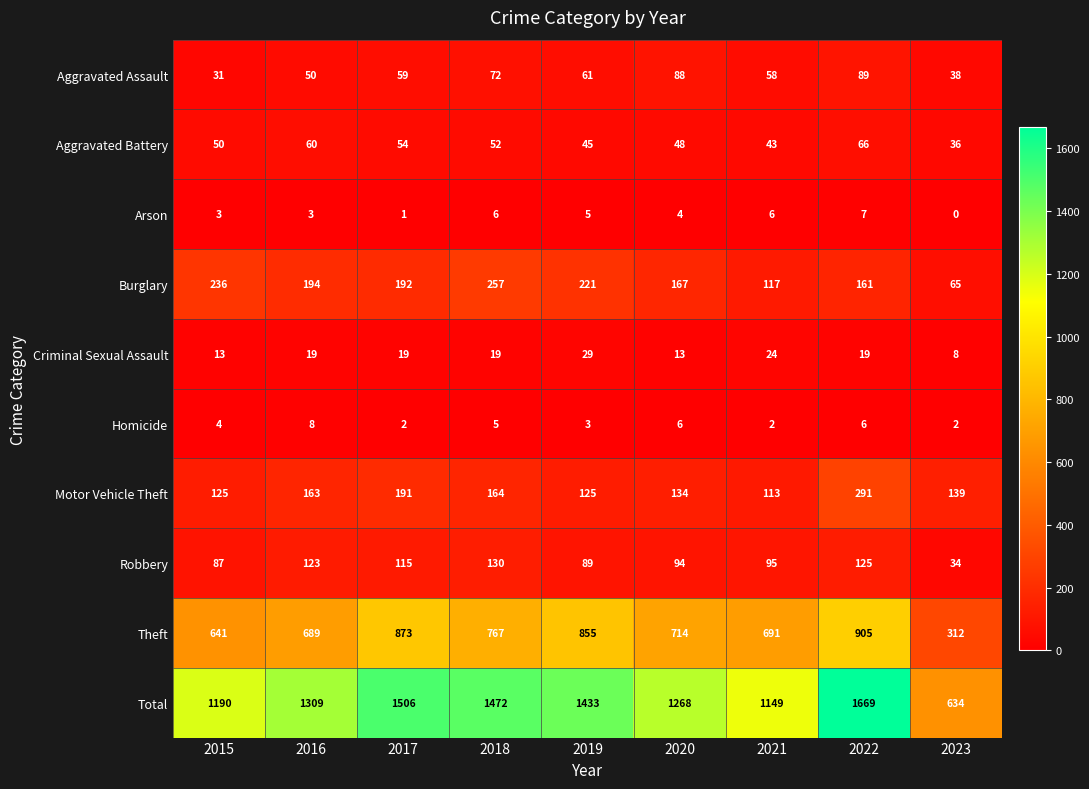

How many series are shown in this chart?

10